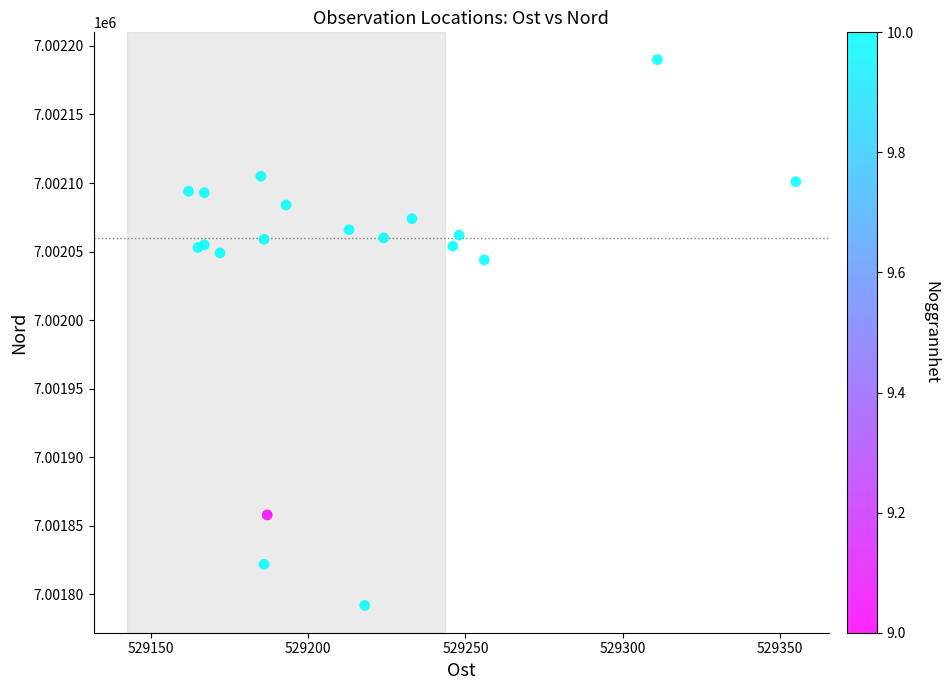

What Y value in the scatter plot is closest to 7001991?

7002044